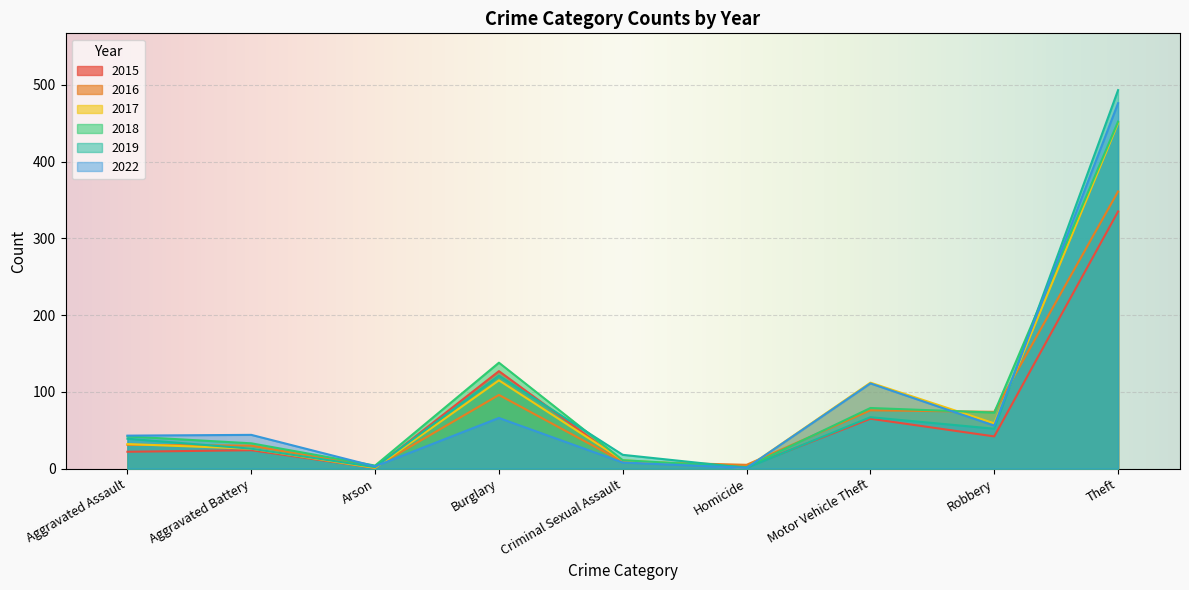

How many lines are shown in the chart?

6